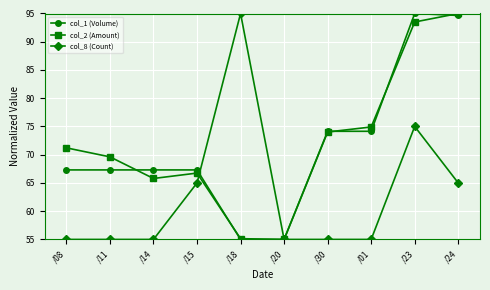

What is the average value of the col_1 (Volume) series?

71.7